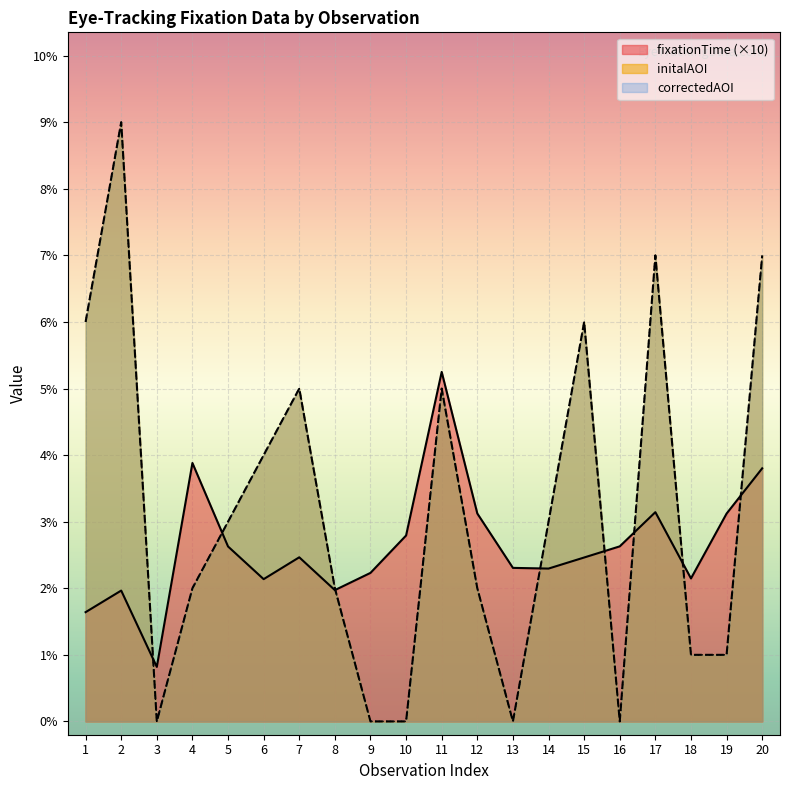

Reading left to right, list all the values displayed in this chart.

fixationTime: 1=1.6	2=2.0	3=0.8	4=3.9	5=2.6	6=2.1	7=2.5	8=2.0	9=2.2	10=2.8	11=5.2	12=3.1	13=2.3	14=2.3	15=2.5	16=2.6	17=3.1	18=2.1	19=3.1	20=3.8
initalAOI: 1=6.0	2=9.0	3=0.0	4=2.0	5=3.0	6=4.0	7=5.0	8=2.0	9=0.0	10=0.0	11=5.0	12=2.0	13=0.0	14=3.0	15=6.0	16=0.0	17=7.0	18=1.0	19=1.0	20=7.0
correctedAOI: 1=6.0	2=9.0	3=0.0	4=2.0	5=3.0	6=4.0	7=5.0	8=2.0	9=0.0	10=0.0	11=5.0	12=2.0	13=0.0	14=3.0	15=6.0	16=0.0	17=7.0	18=1.0	19=1.0	20=7.0